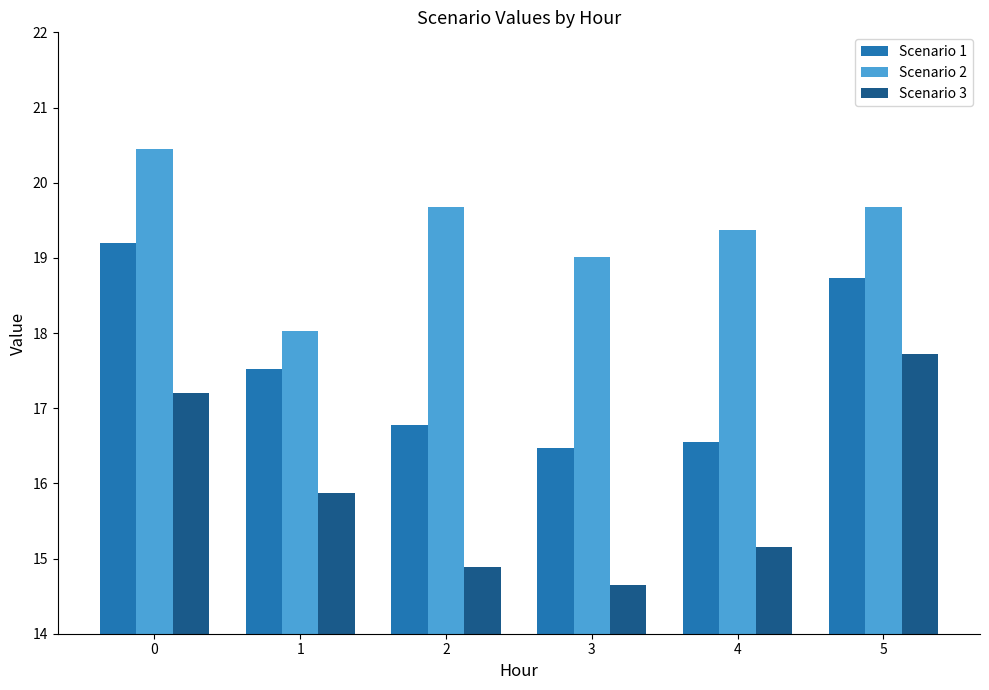

Rank the series by their average value, from lowest to highest.

Scenario 3, Scenario 1, Scenario 2